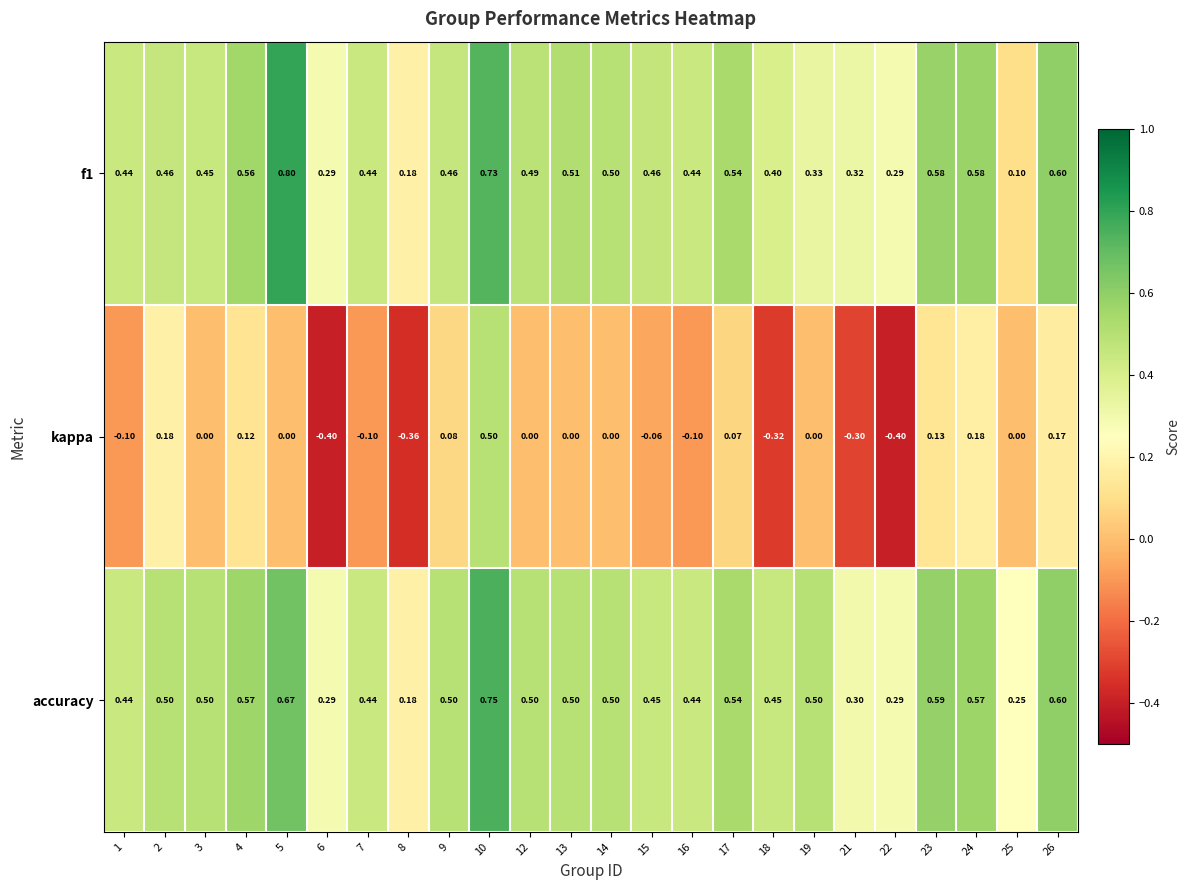

Which series has the widest spread of values?

kappa